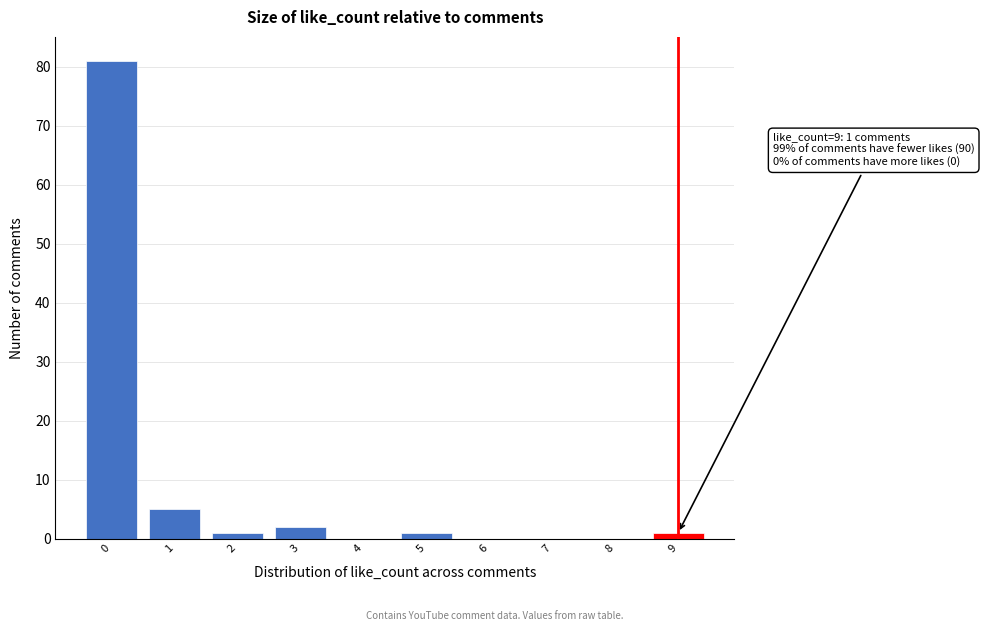

Reading right to left, extract all data points from this chart.

9=1	8=0	7=0	6=0	5=1	4=0	3=2	2=1	1=5	0=81